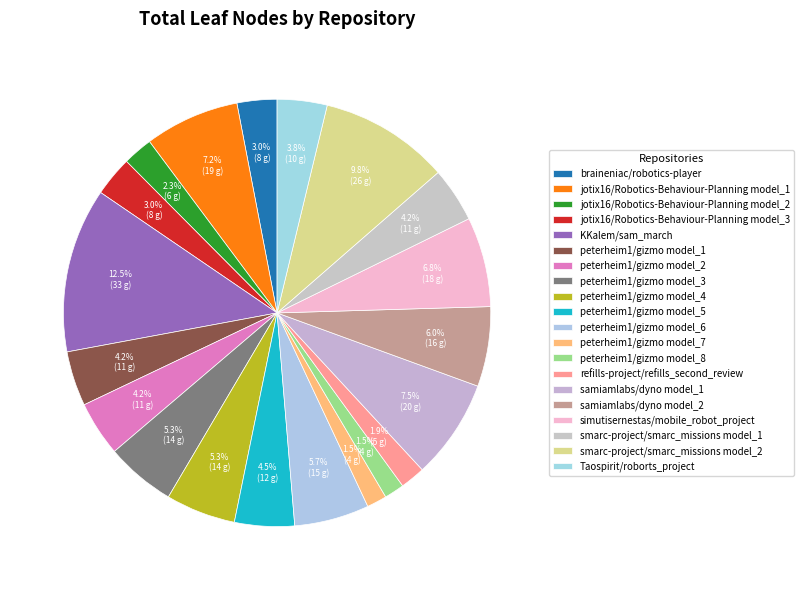

Which slice is the smallest?

peterheim1/gizmo model_7